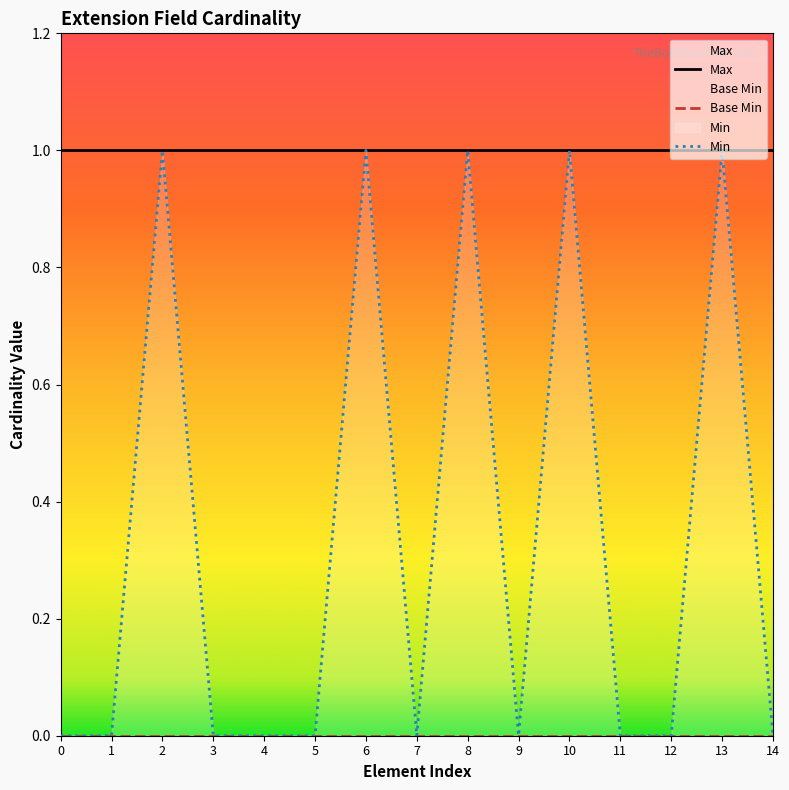

Between 4 and 8, which series saw the biggest shift?

Min